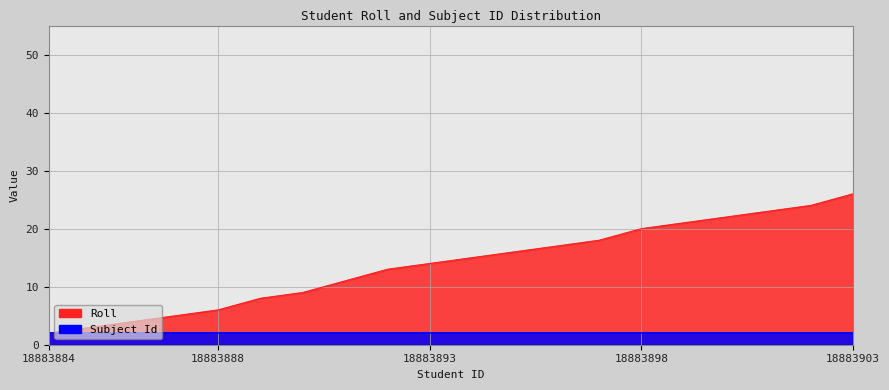

The chart shows a value of 18 at 18883897. True or false?

True